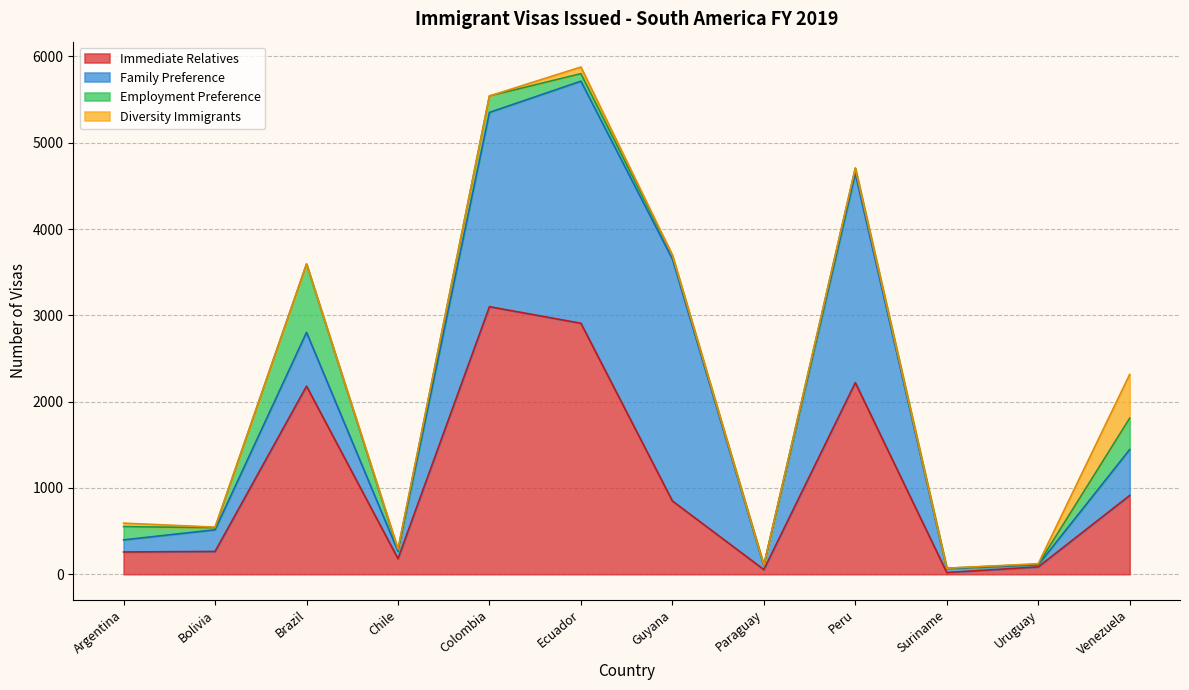

At which label is Family Preference closest to 1414?

Brazil